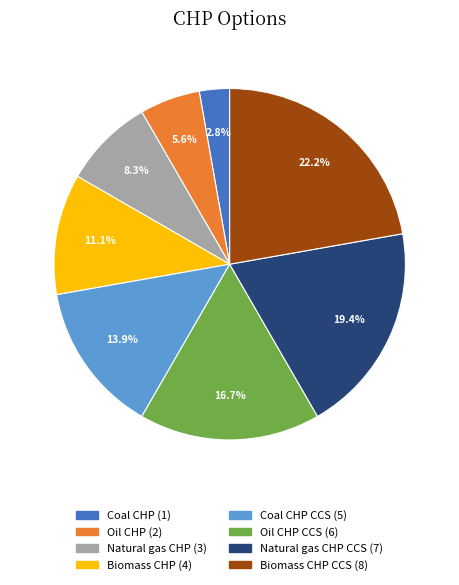

To the nearest percent, what is the difference between the largest and smallest slice percentages?

19%